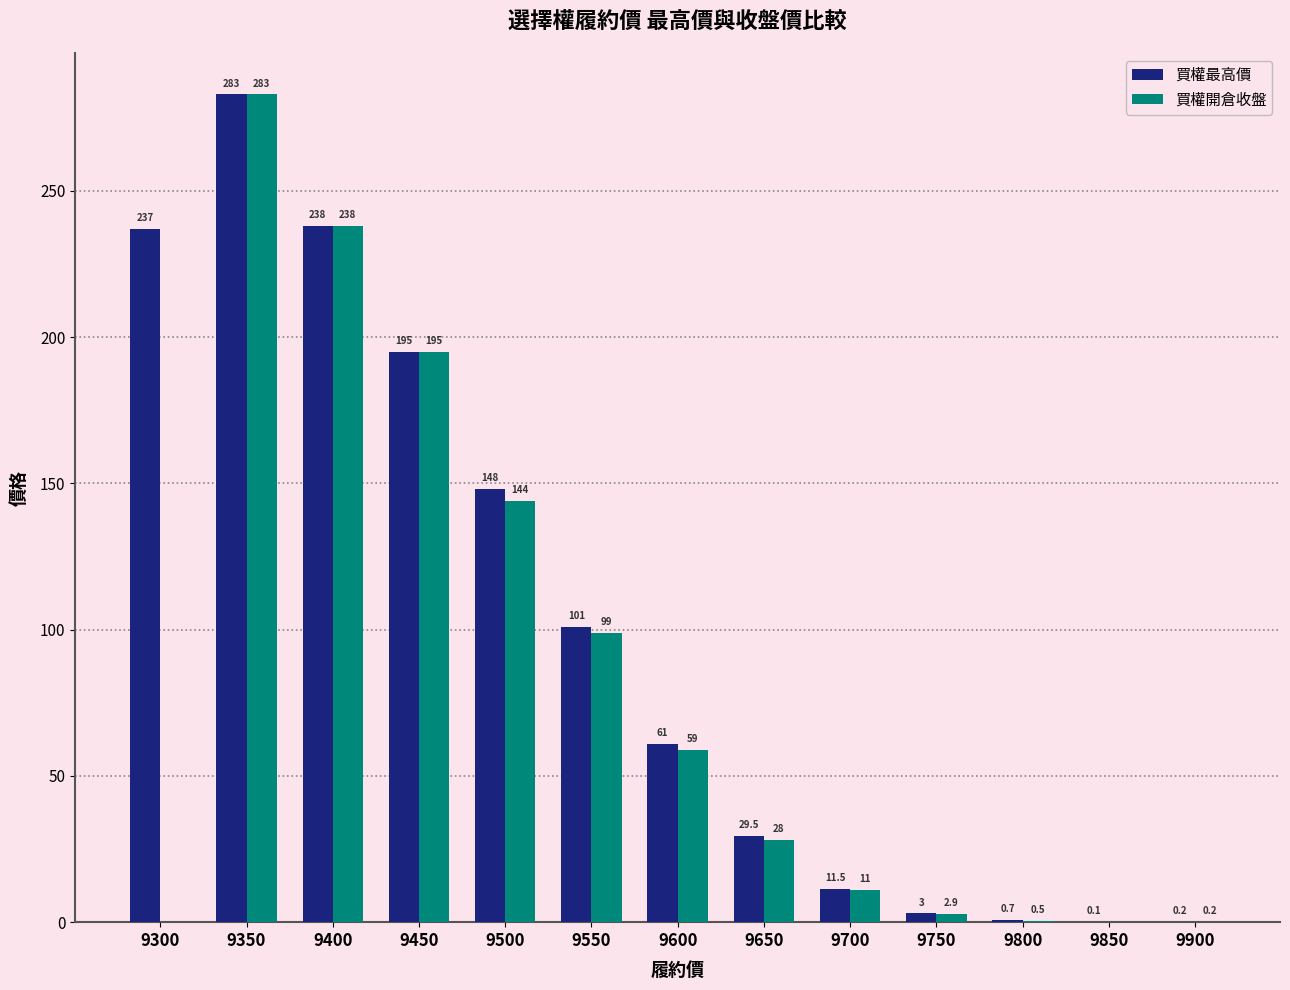

Is it true that 買權最高價 equals 89.3 at 9600?

False